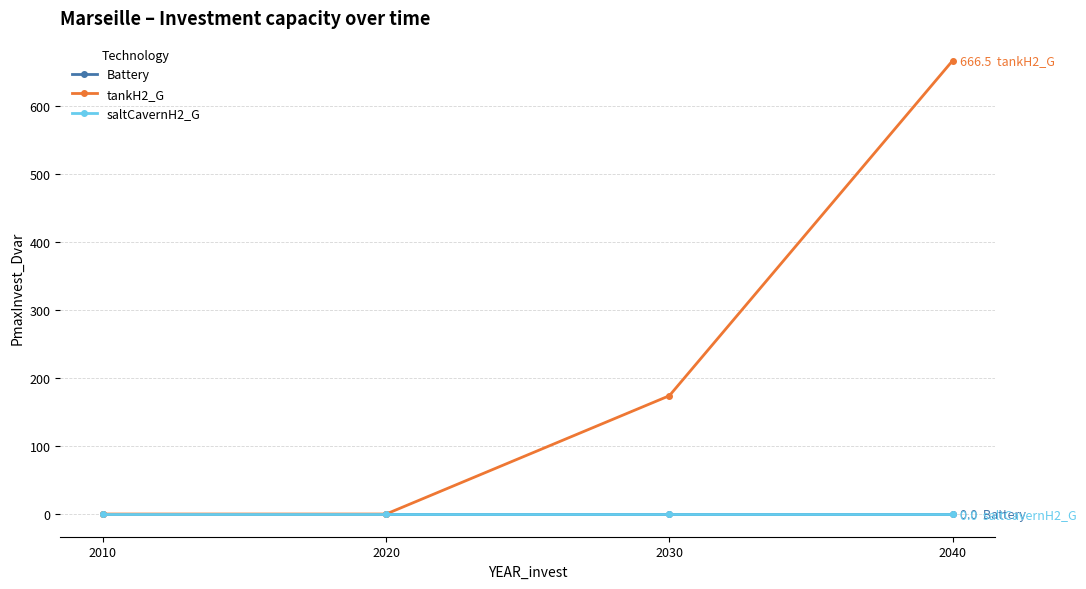

At which category is the sum across all series the highest?

2040